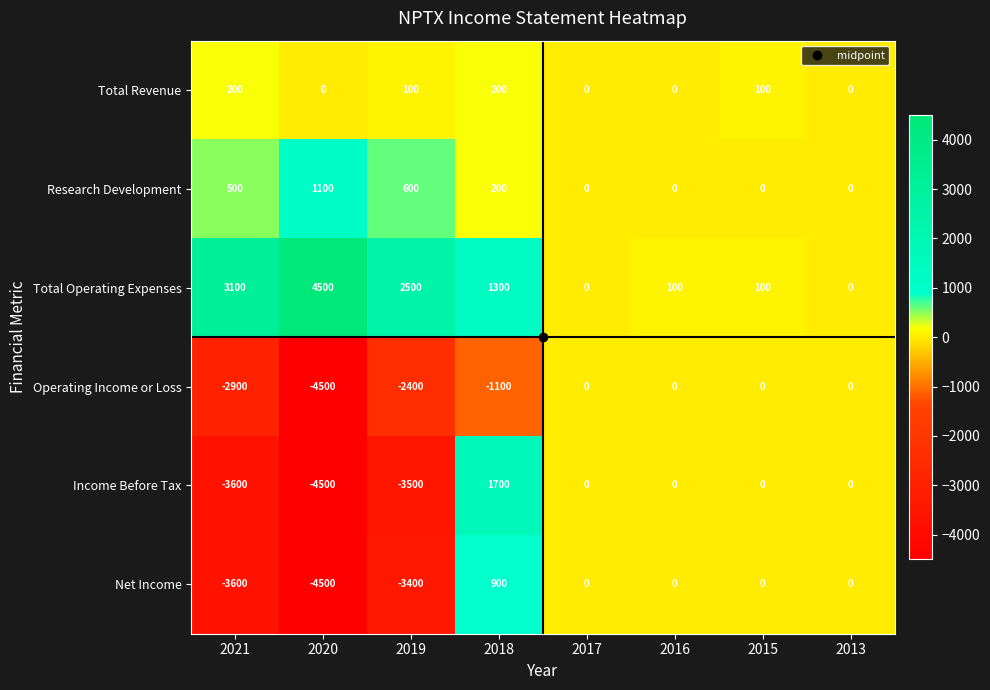

List the series in order of their peak value, lowest first.

Operating Income or Loss, Total Revenue, Net Income, Research Development, Income Before Tax, Total Operating Expenses